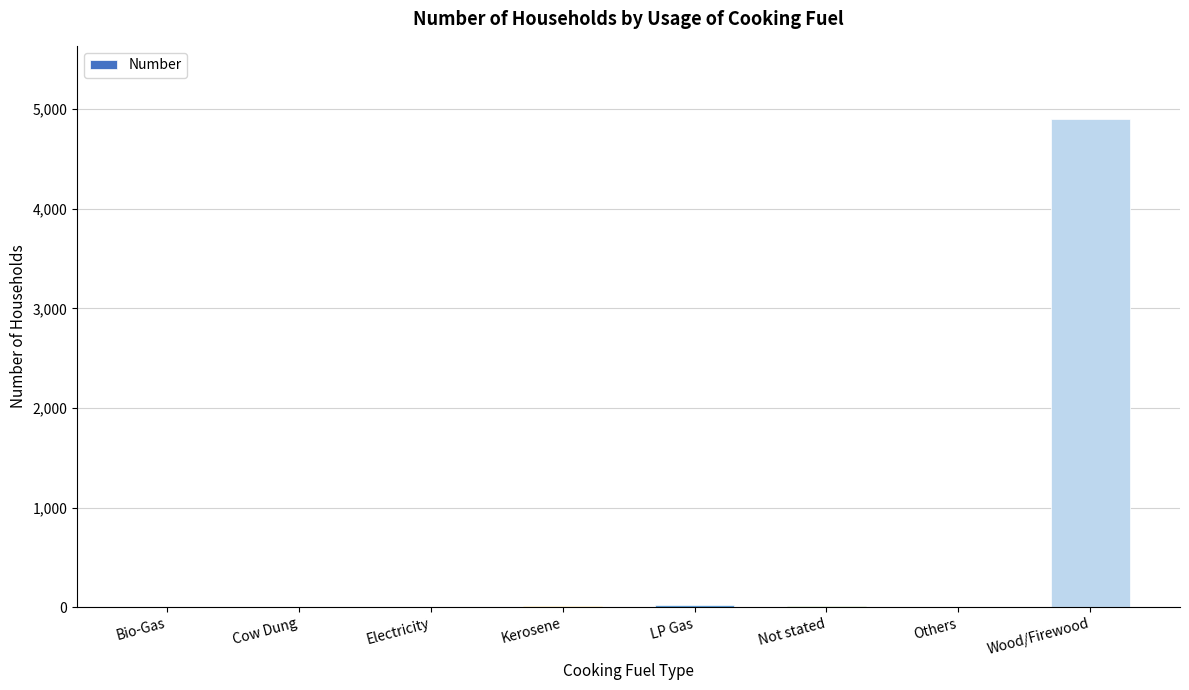

What is the maximum value shown in the chart?

4902